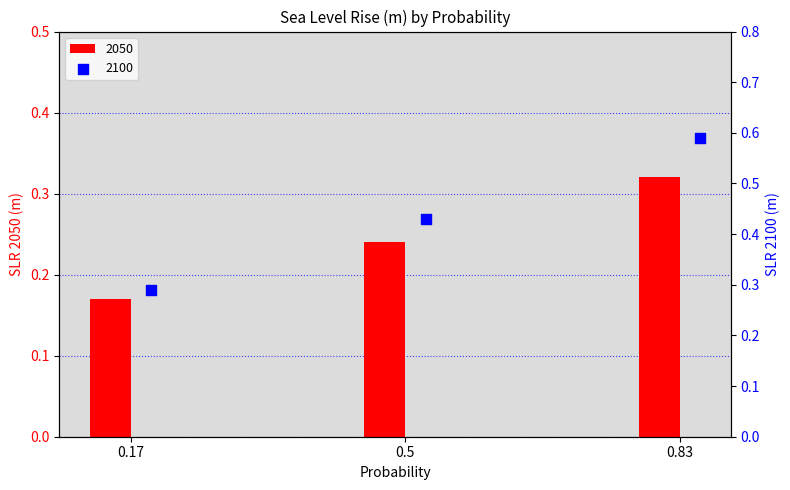

How many 2050 values are between 0 and 1?

3